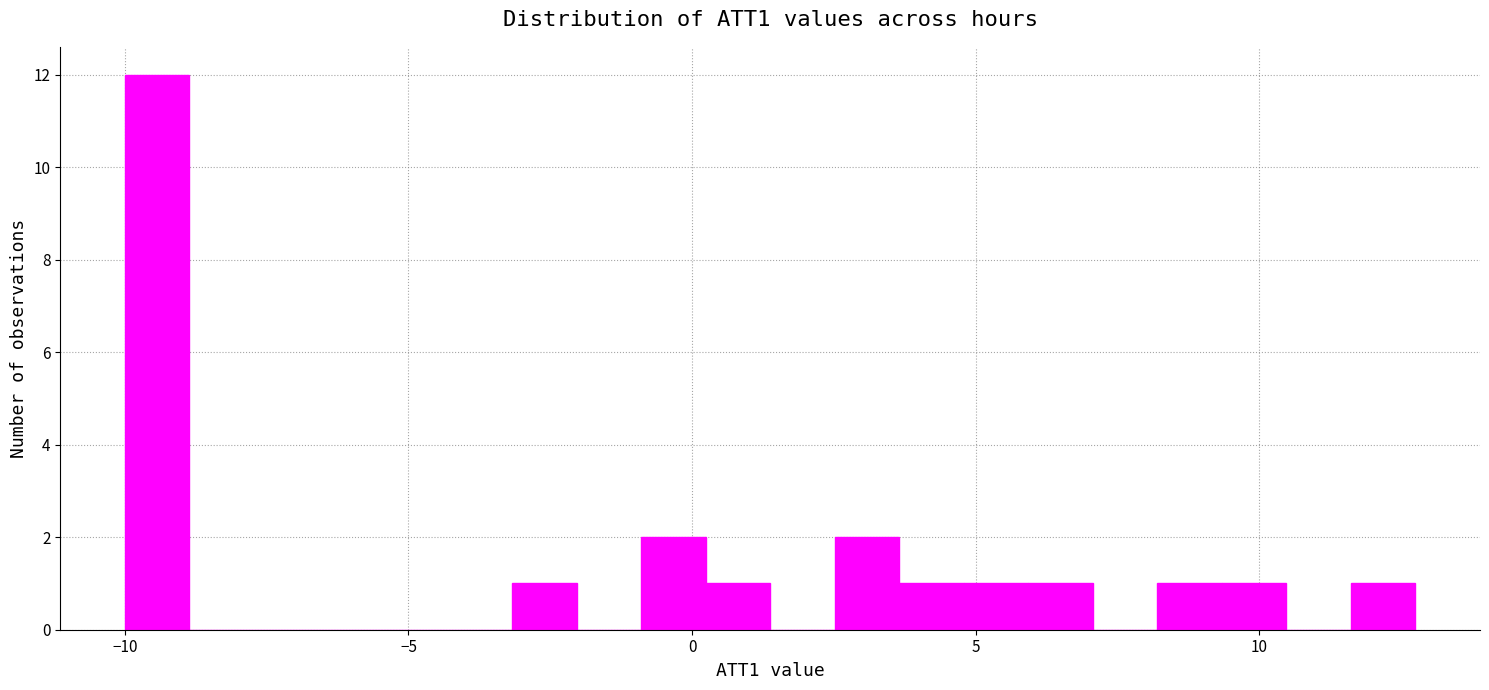

Around what value on the x-axis is the tallest bar? Give the approximate position of its centre, as read against the axis.

-9.5